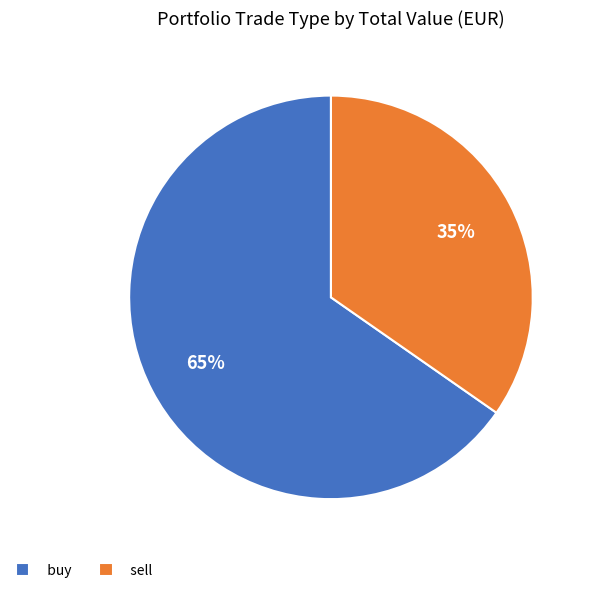

Between sell and buy, which is larger?

buy